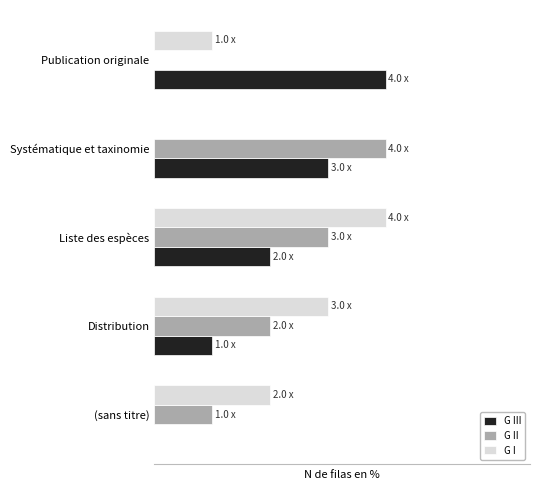

At which label is G III closest to 2?

Liste des espèces